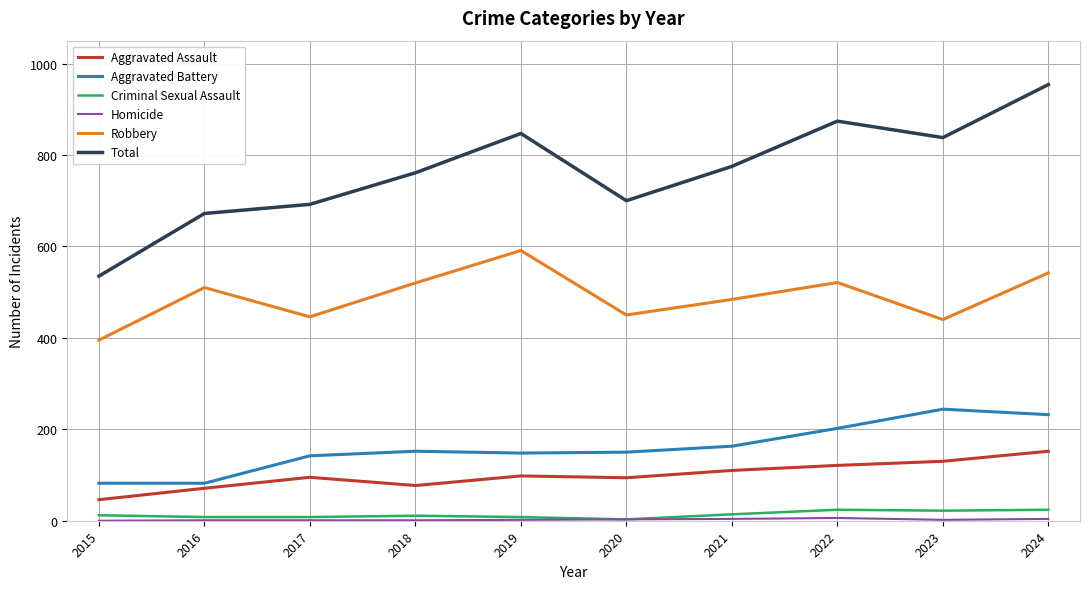

Which series has the largest range (max minus min)?

Total